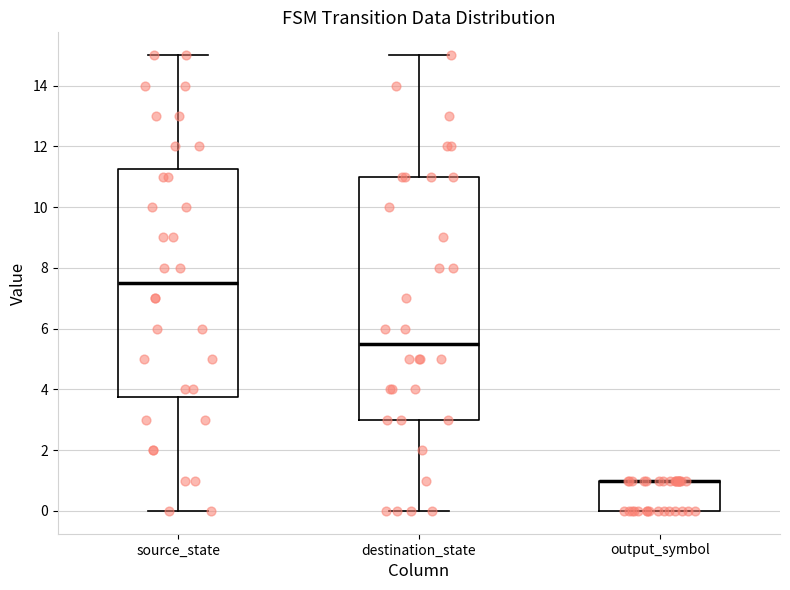

Reading left to right, read every box against the y-axis: the position of its median line, the range the box covers, and the ends of its whiskers. The values are not printed on the chart, so give them approximately, as read against the axis.

source_state: median 7.6, box 3.8 to 11.2, whiskers 0.0 to 15.0
destination_state: median 5.6, box 3.0 to 11.0, whiskers 0.0 to 15.0
output_symbol: median 1.0 (drawn on the box's upper edge), box 0.0 to 1.0, whiskers 0.0 to 1.0